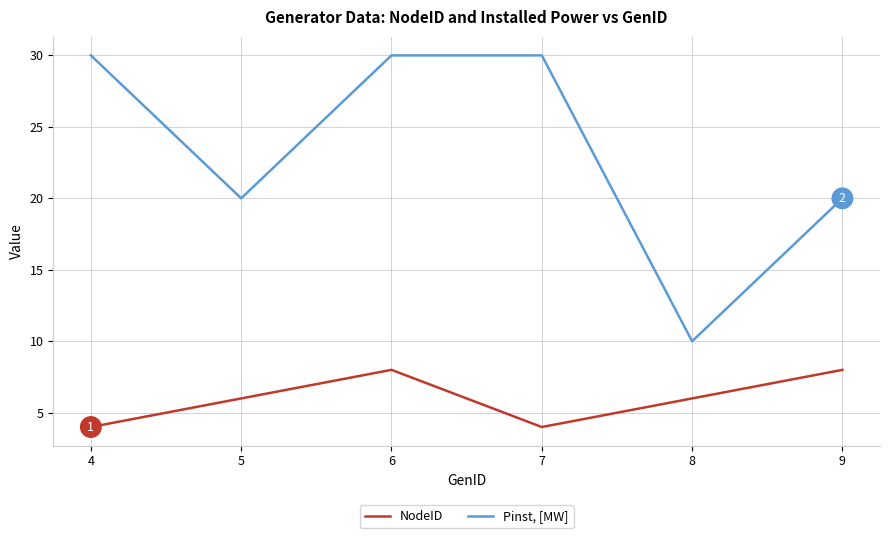

Rank the series at 6 from highest to lowest value.

Pinst, [MW], NodeID